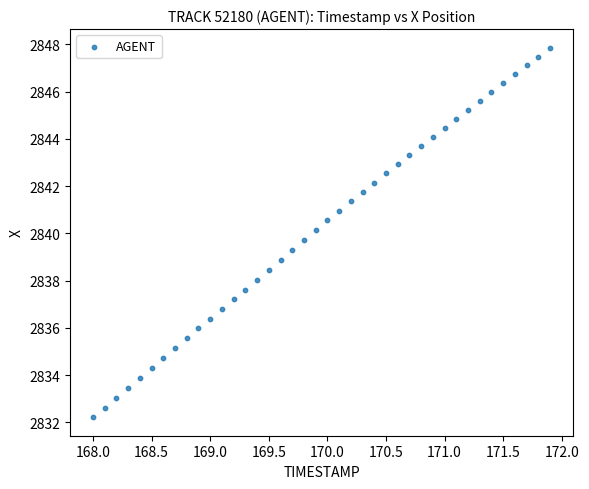

What is the range of X values (max minus min)?

3.9